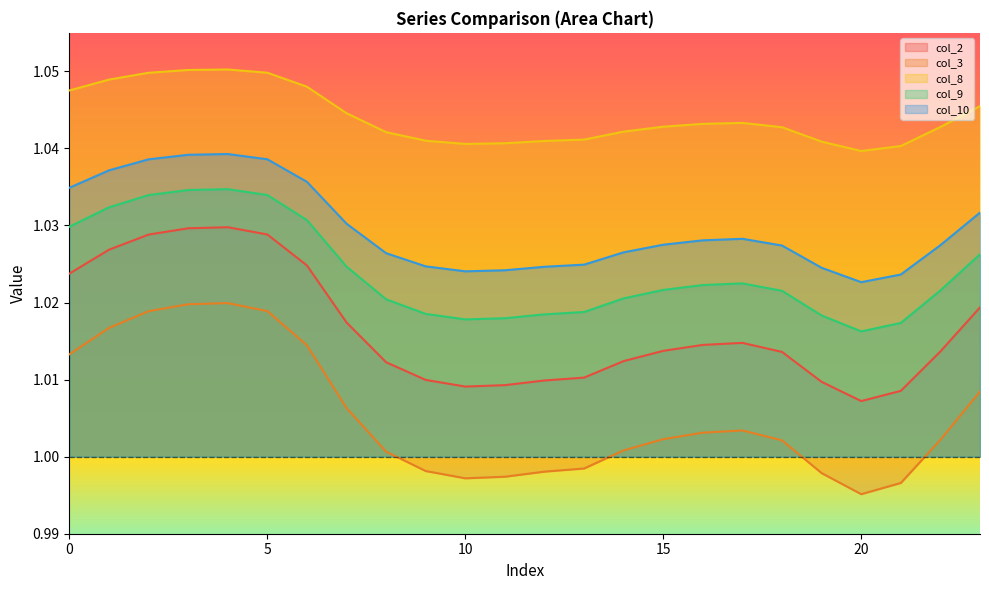

Which series has the largest total across all categories?

col_8